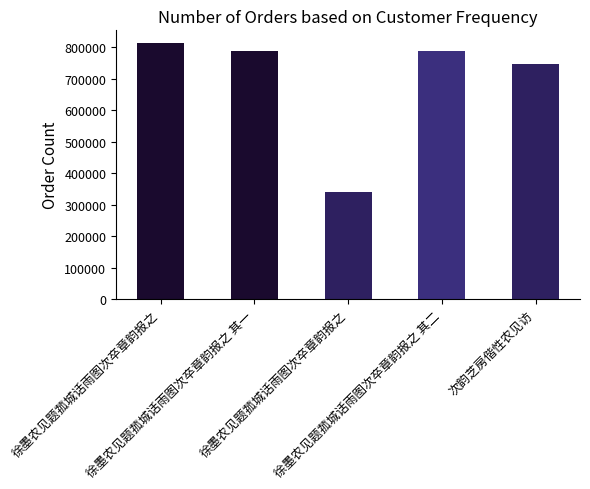

Is it true that the value at 次韵芝房偕性农见访 is 160257?

False